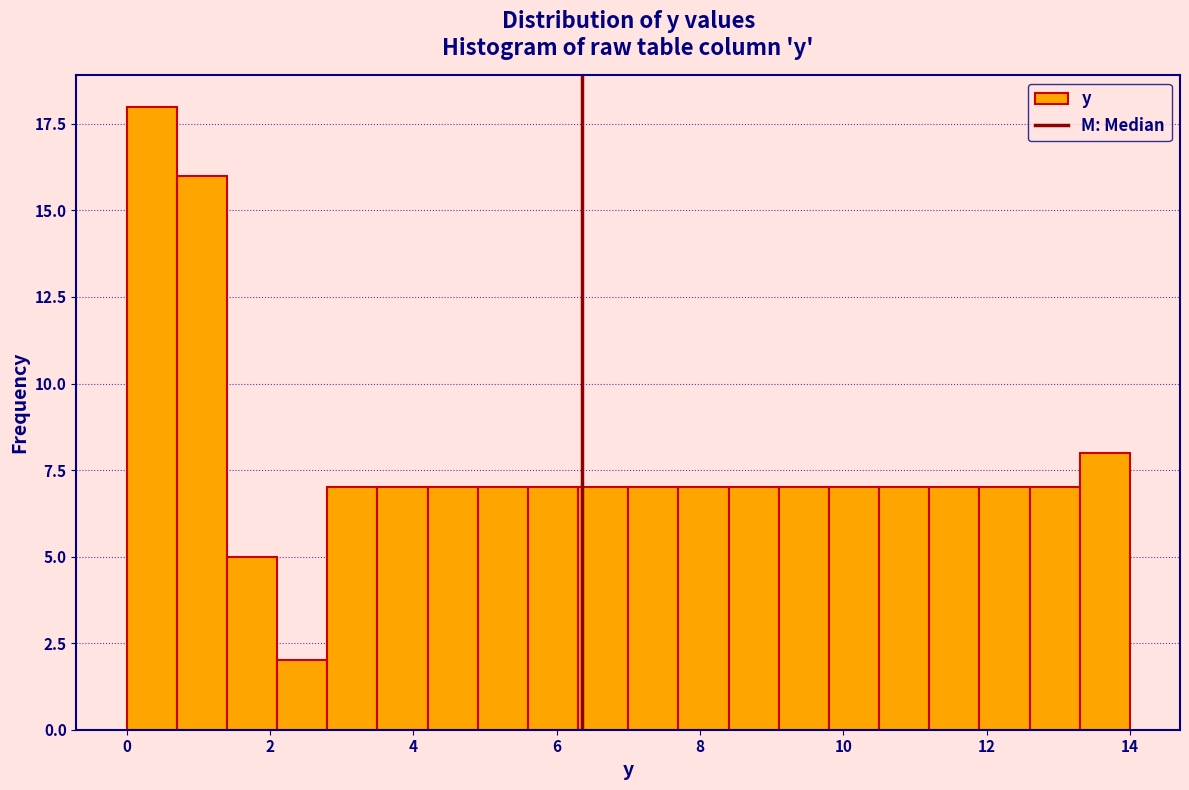

Around what value on the x-axis is the tallest bar? Give the approximate position of its centre, as read against the axis.

0.4